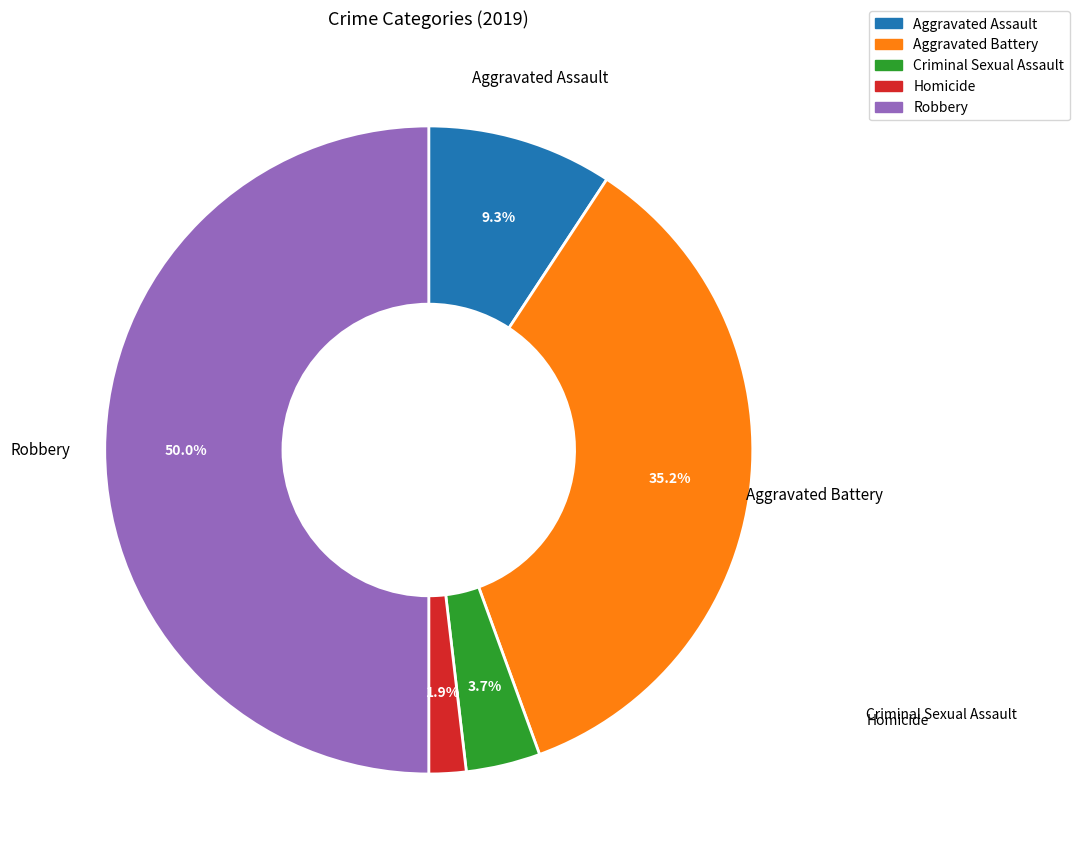

Is Aggravated Battery the majority of the pie?

No